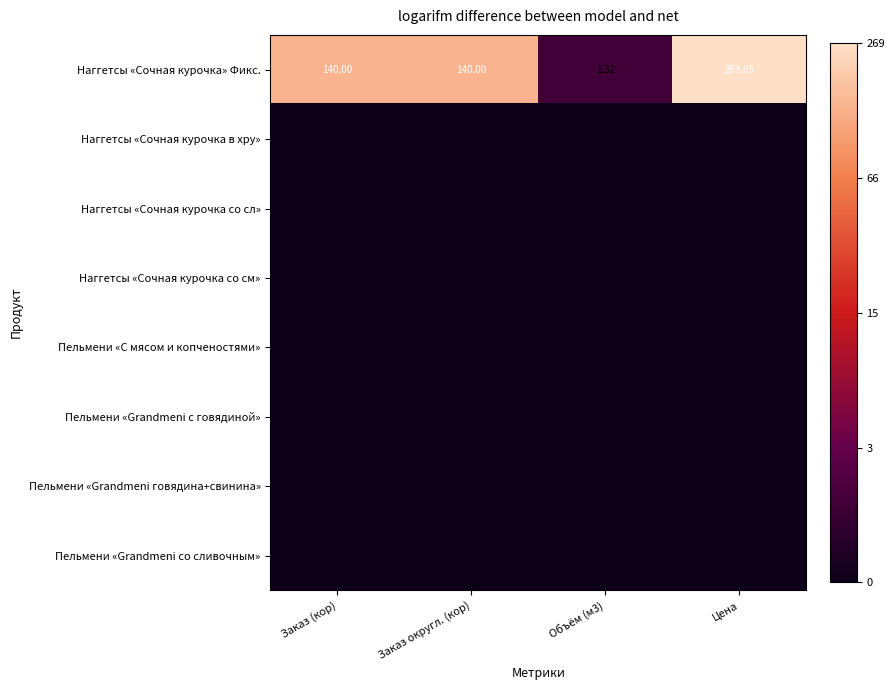

Count the number of categories in the chart.

4